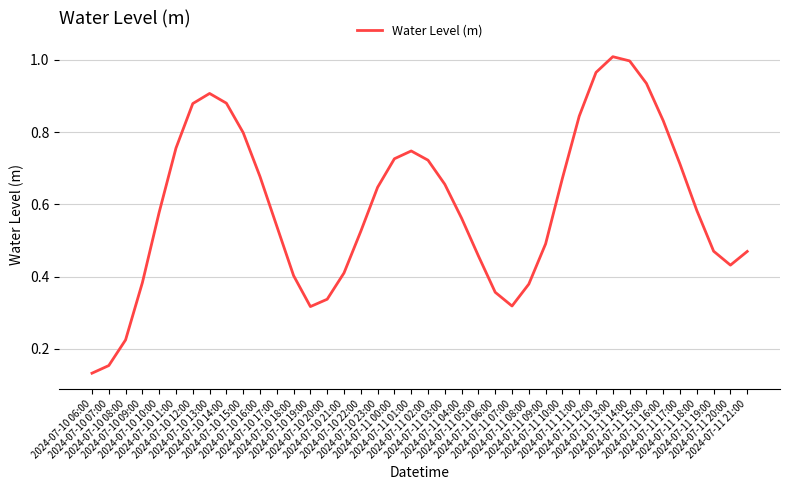

What is the minimum value shown in the chart?

0.1